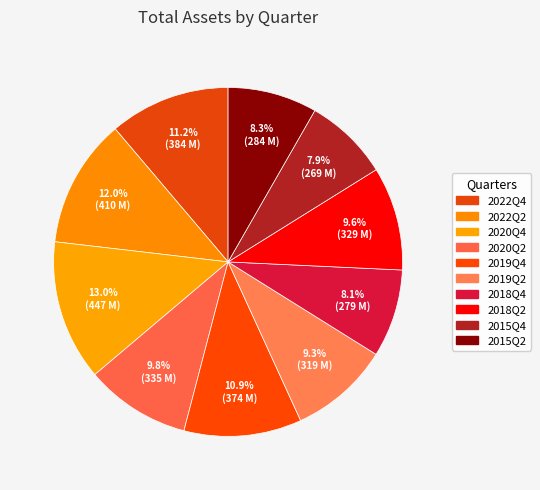

To the nearest percent, what percentage of the pie is 2020Q4?

13%